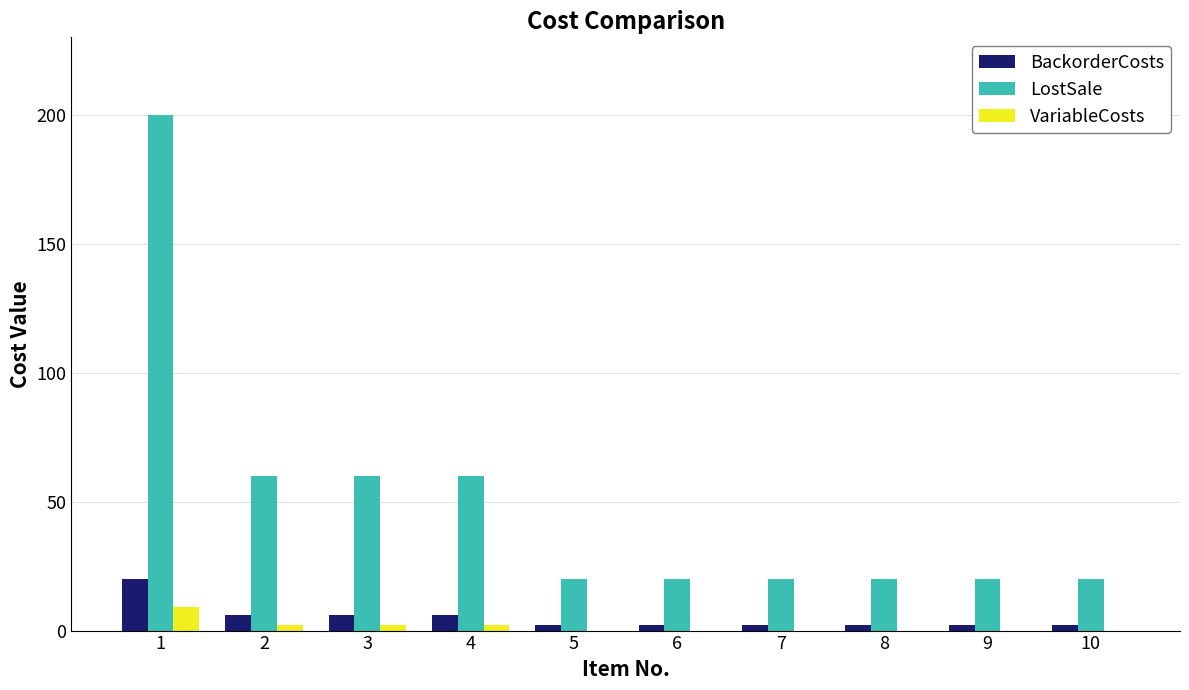

True or false: LostSale has a value of 41 at 2.

False